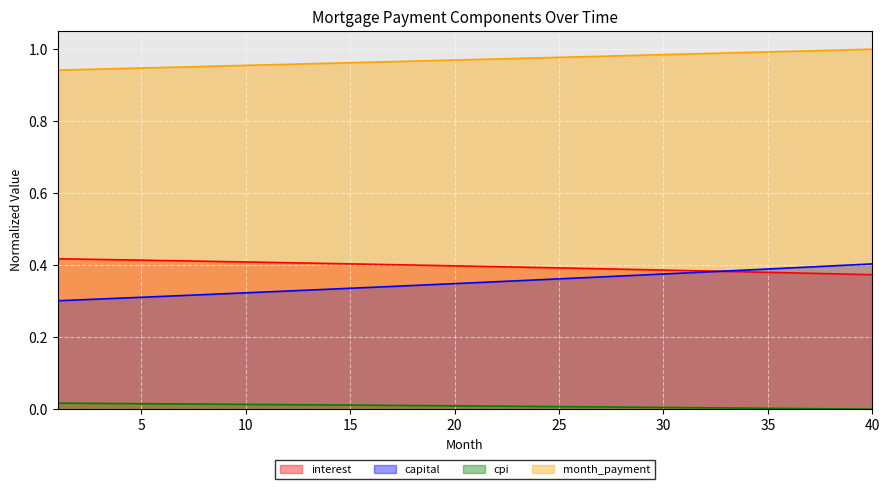

True or false: month_payment and cpi cross at least once.

False